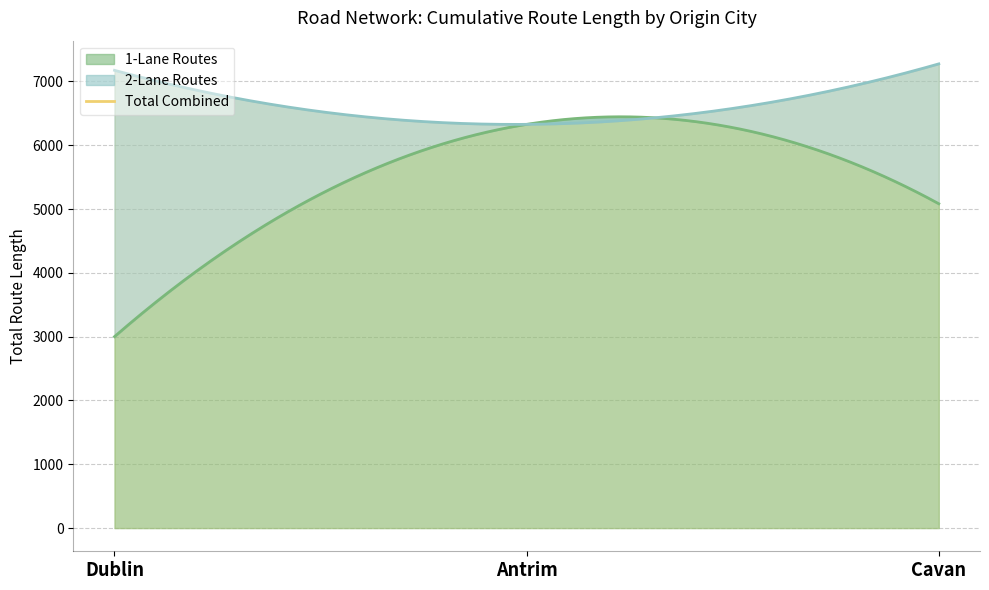

What is the minimum value shown in the chart?

1.0